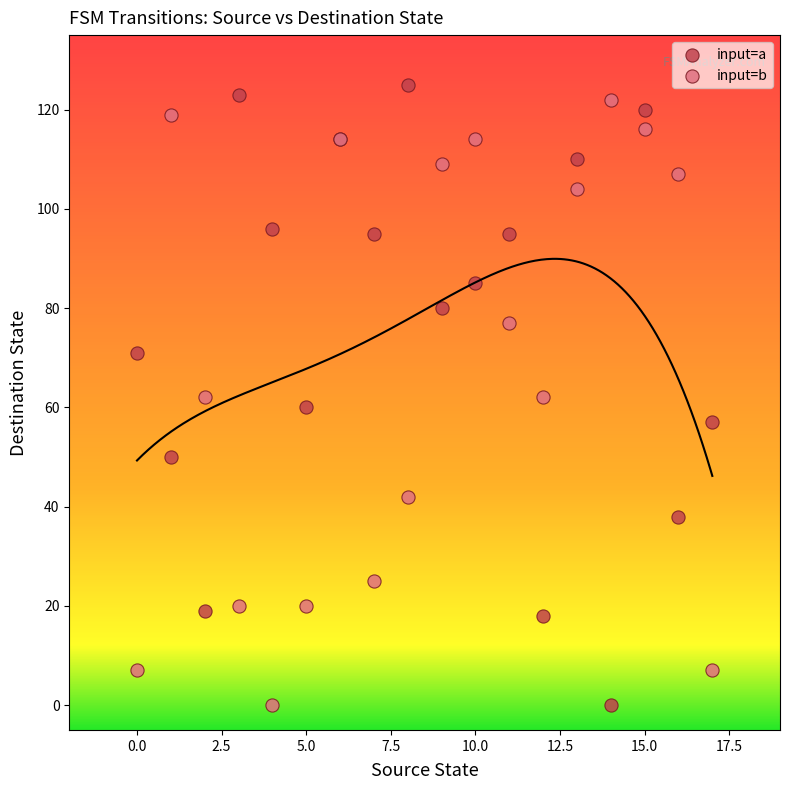

Which series has the widest spread of Y values?

input=a